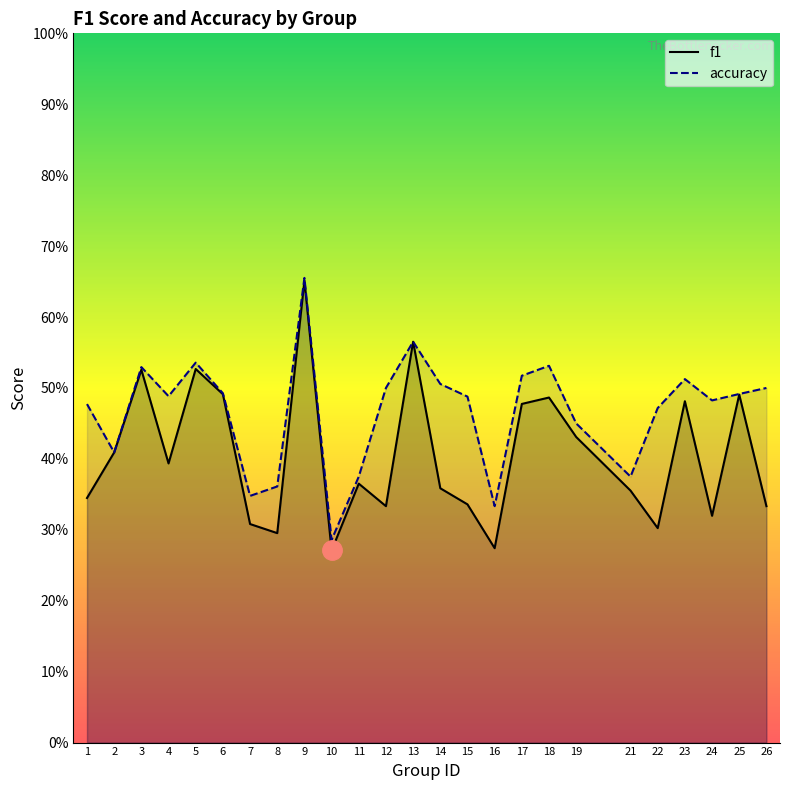

What are all the series names shown in the legend?

f1, accuracy